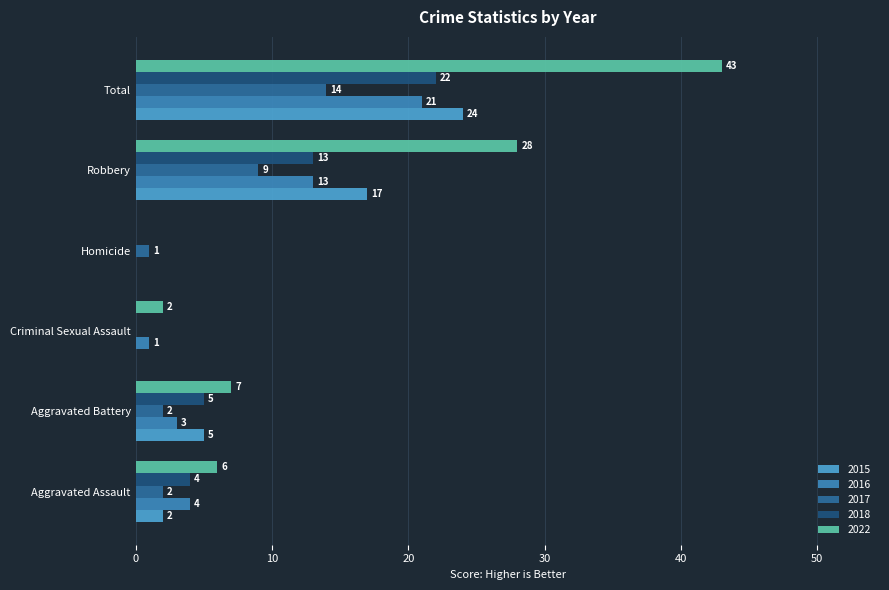

Is the value of 2017 at Aggravated Assault greater than the value of 2022 at Aggravated Battery?

No